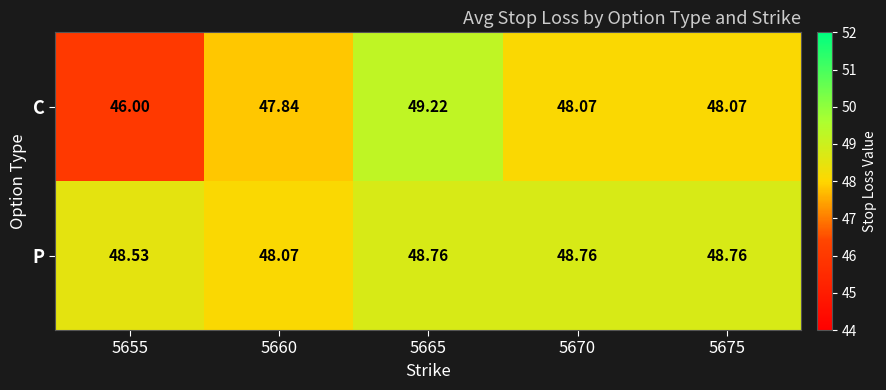

List the series in order of their peak value, highest first.

C, P